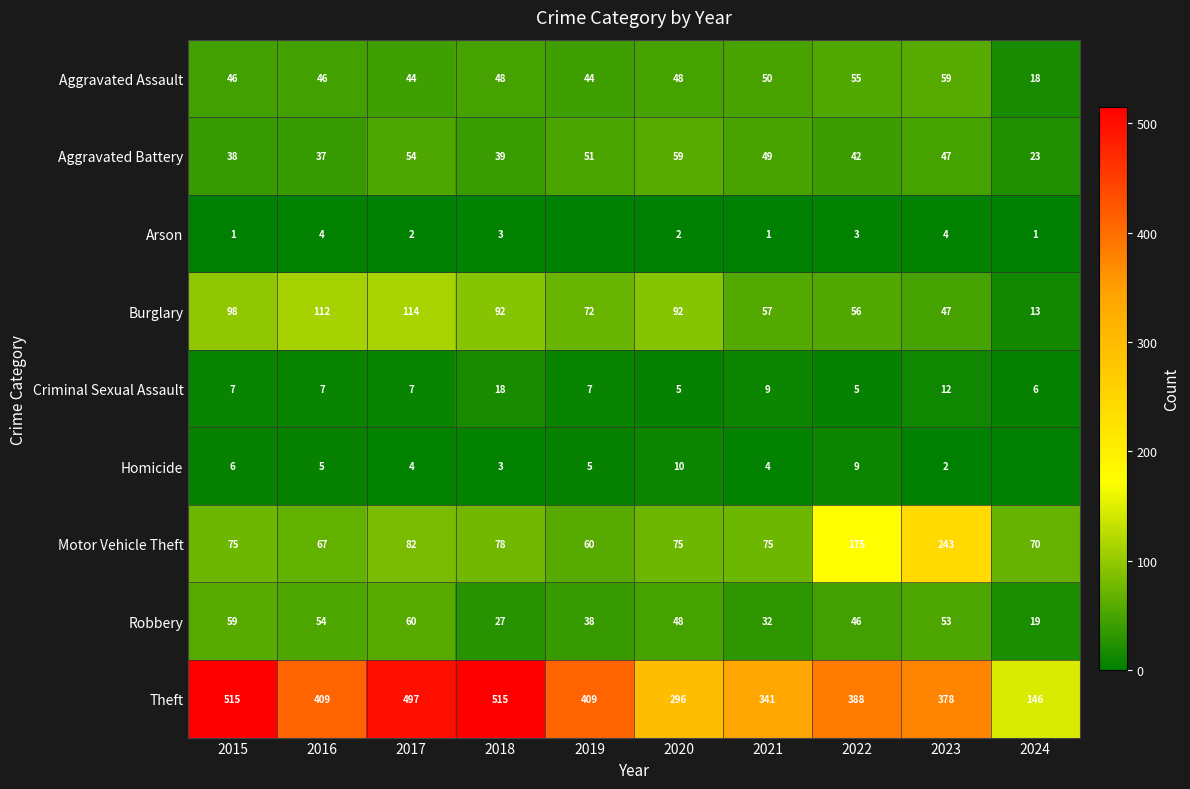

At which label does Robbery reach its minimum?

2024